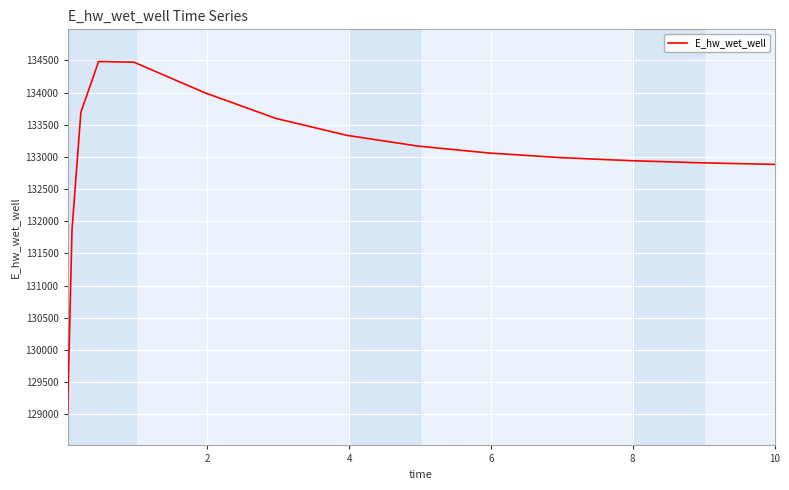

What is the greatest value displayed?

134482.3